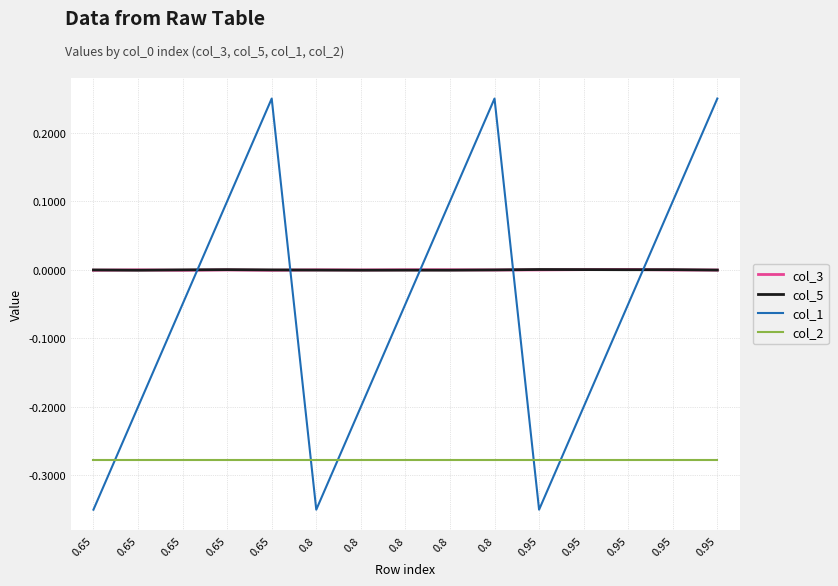

The col_5 series shows 0.0 at 0.65. True or false?

True